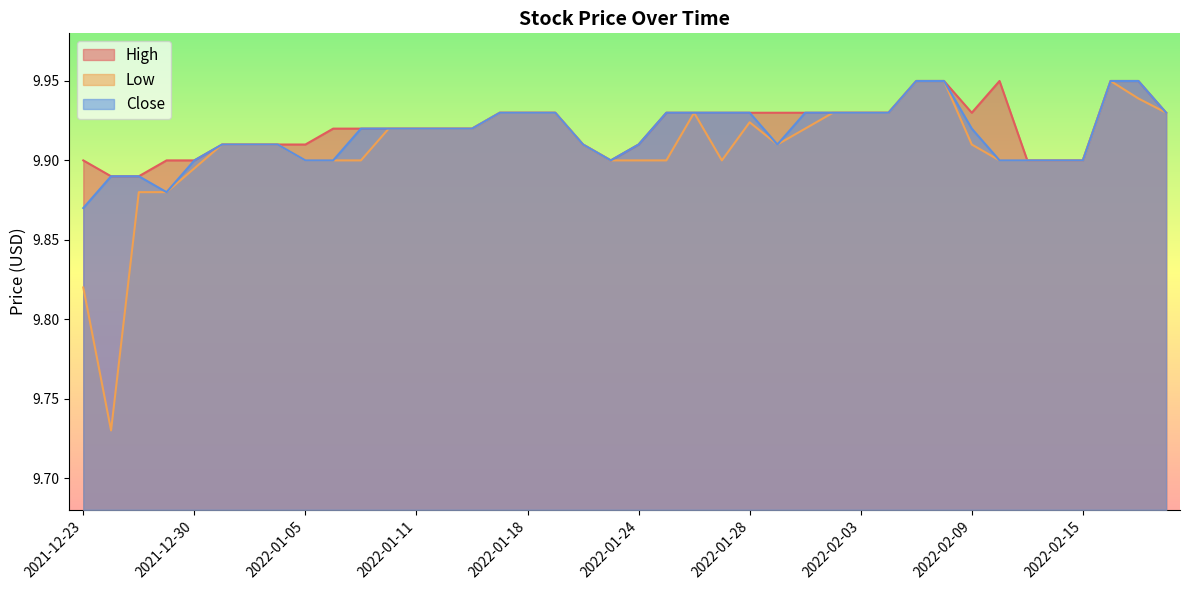

Does the chart display data point markers on the line(s)?

No